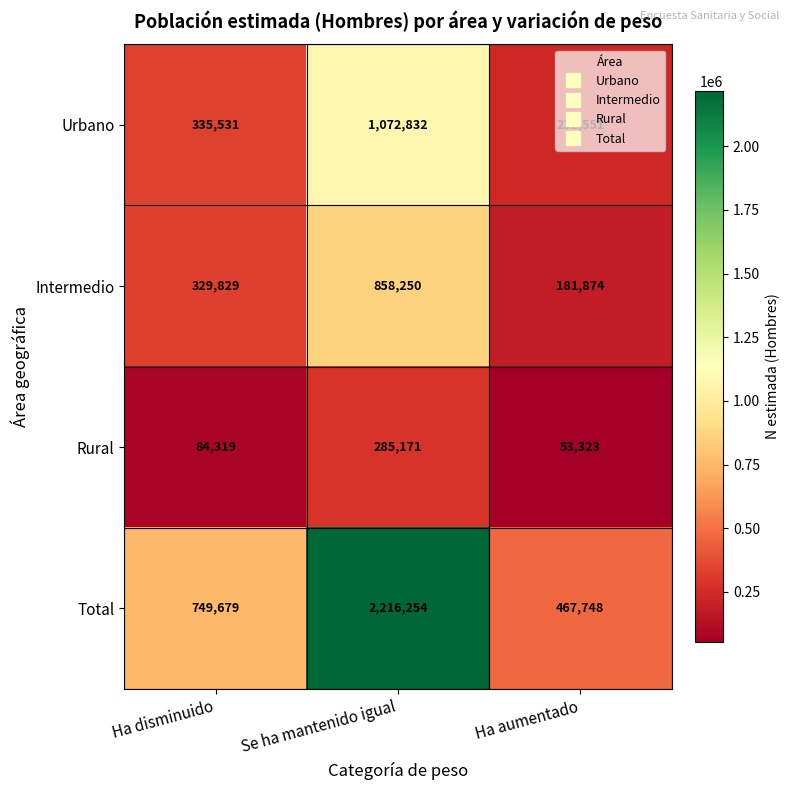

What is the approximate value of Total at Se ha mantenido igual?

2216254